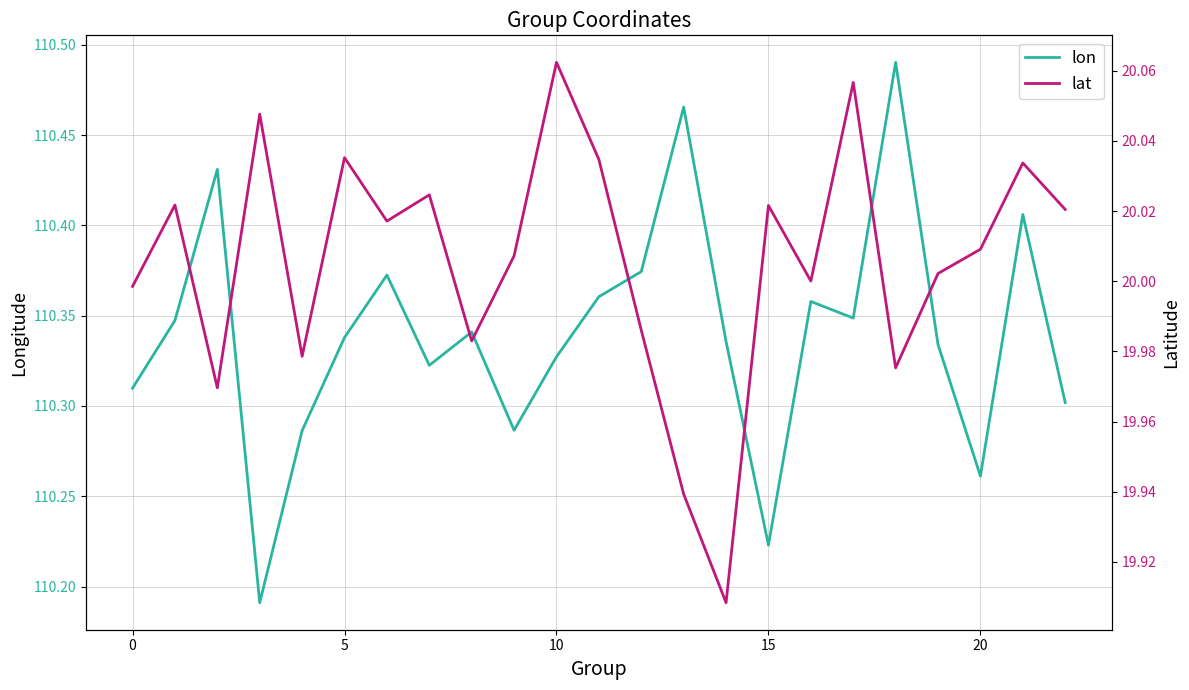

Count the lon values in the range 110 to 111.

23